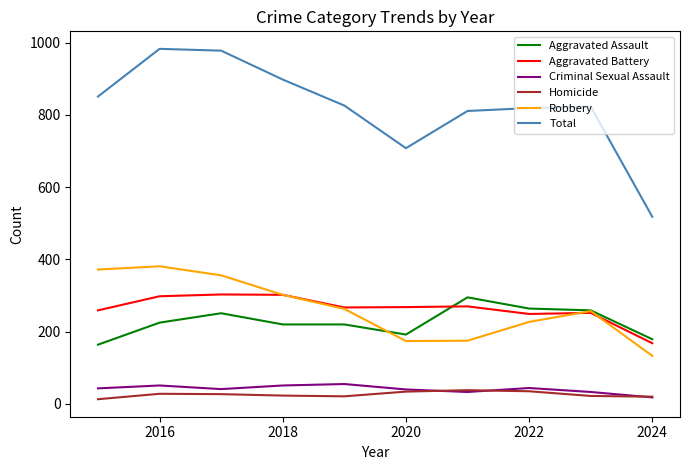

What is the lowest value of the Total series?

518